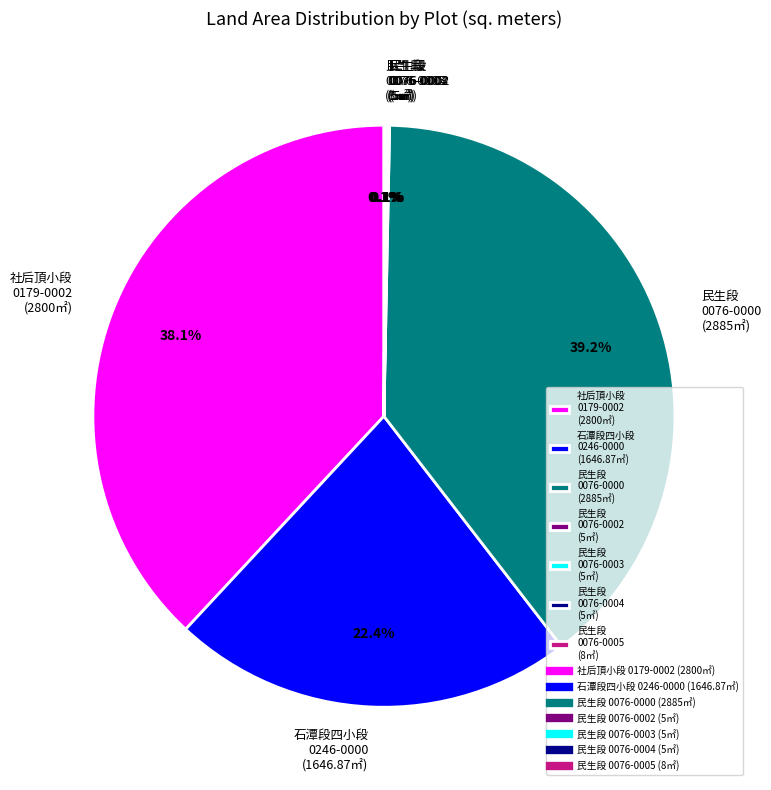

Which category has the biggest portion of the pie?

民生段 0076-0000 (2885㎡)